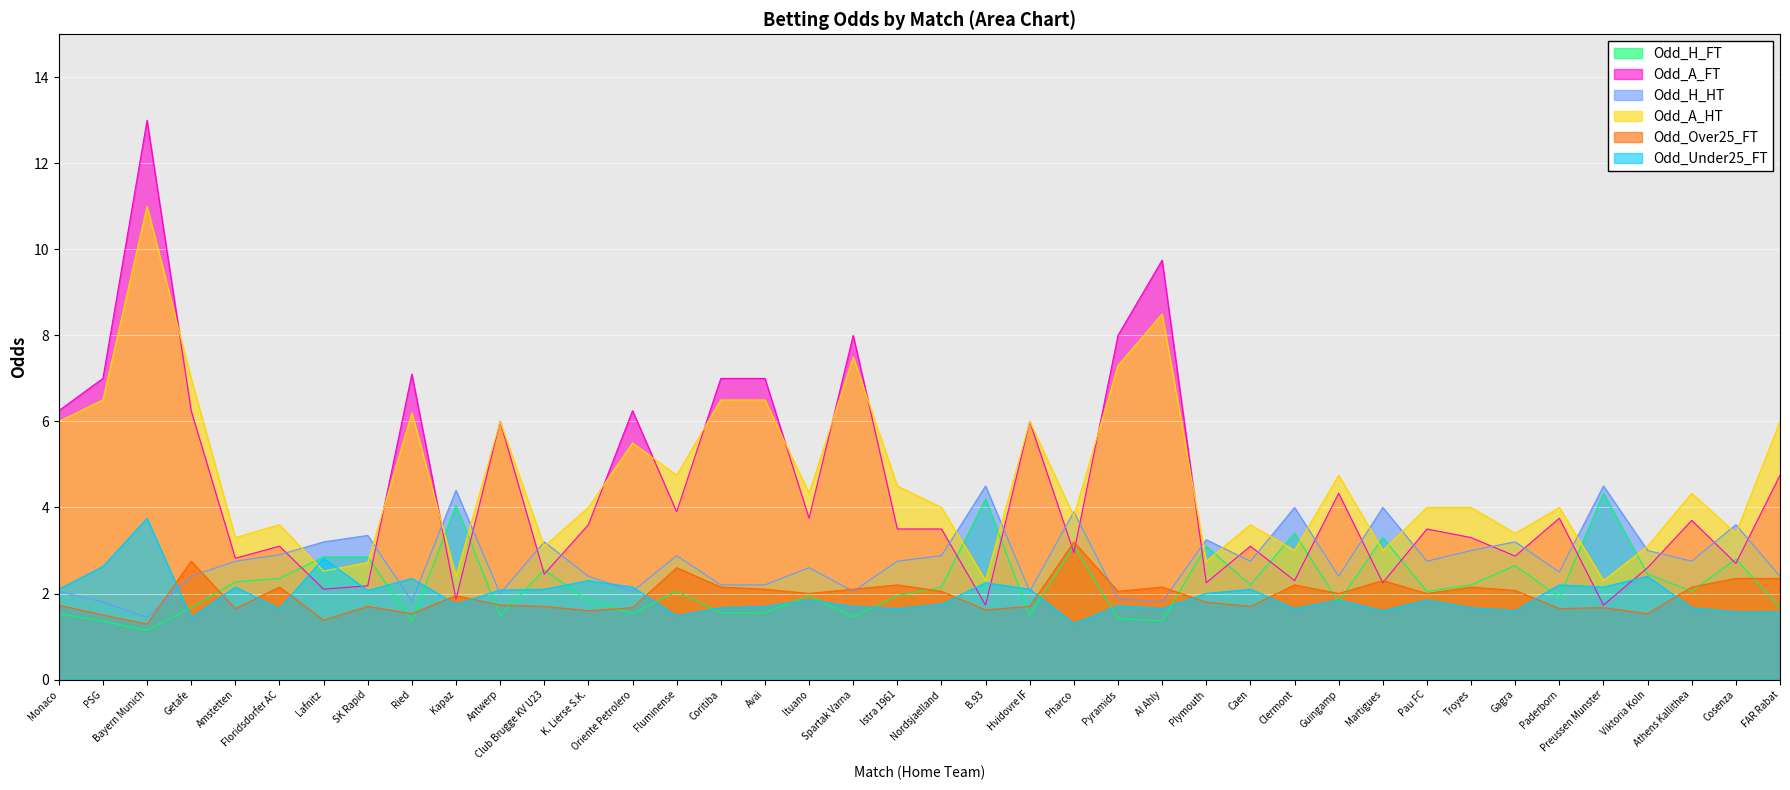

How many lines are shown in the chart?

6